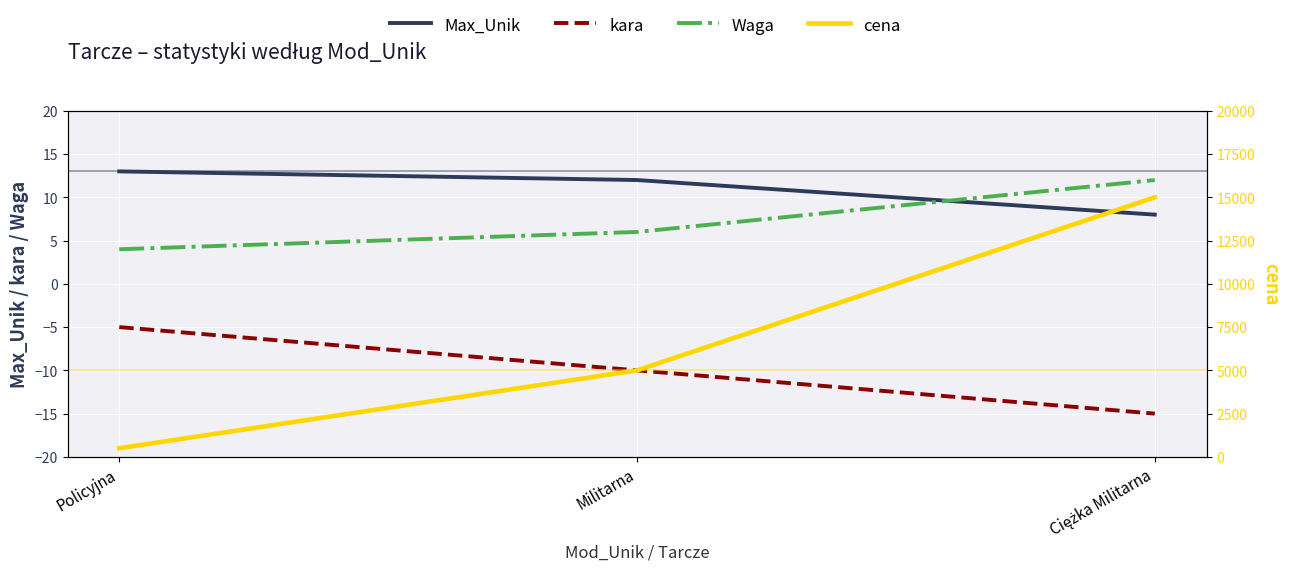

Reading left to right, extract all data points from this chart.

Max_Unik: 13	12	8
kara: -5	-10	-15
Waga: 4	6	12
cena: 500	5000	15000